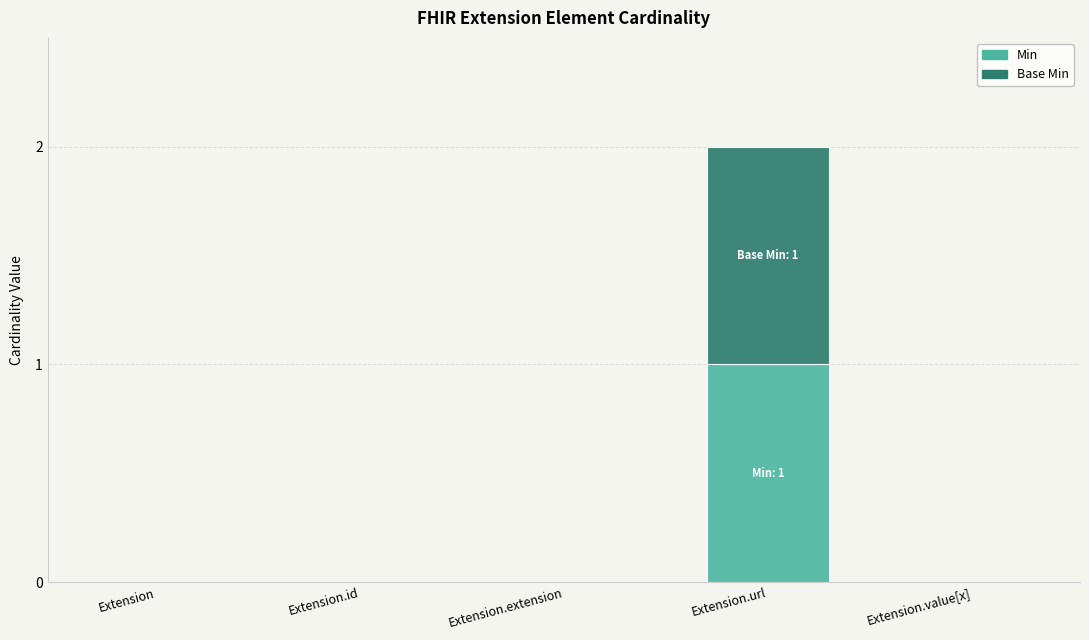

At which label does Min reach its peak?

Extension.url